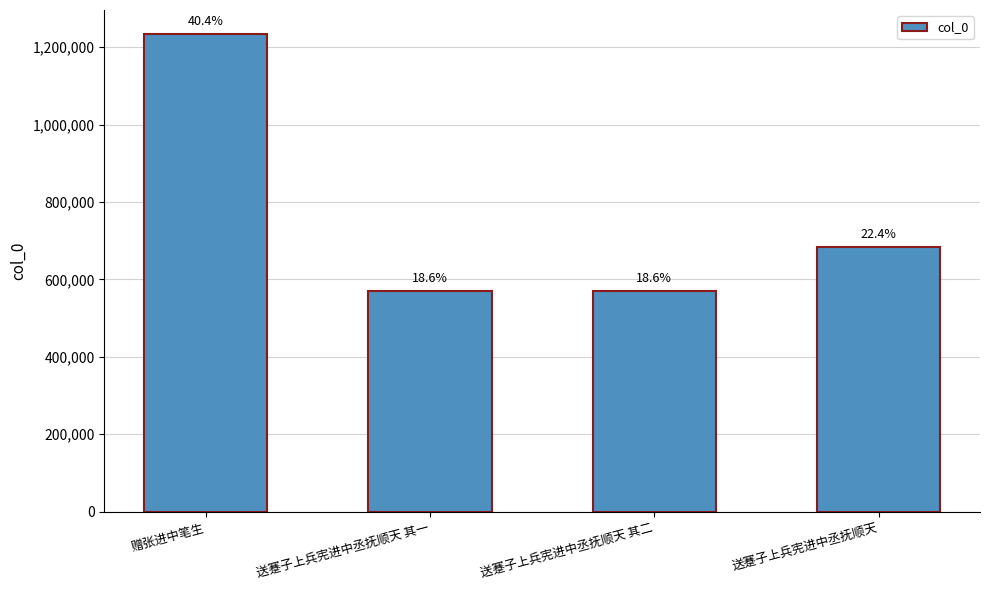

How many bars are there in total?

4